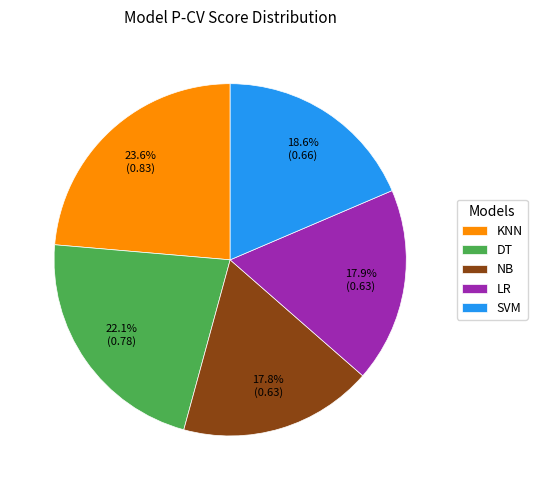

To the nearest percent, what portion does SVM represent?

19%